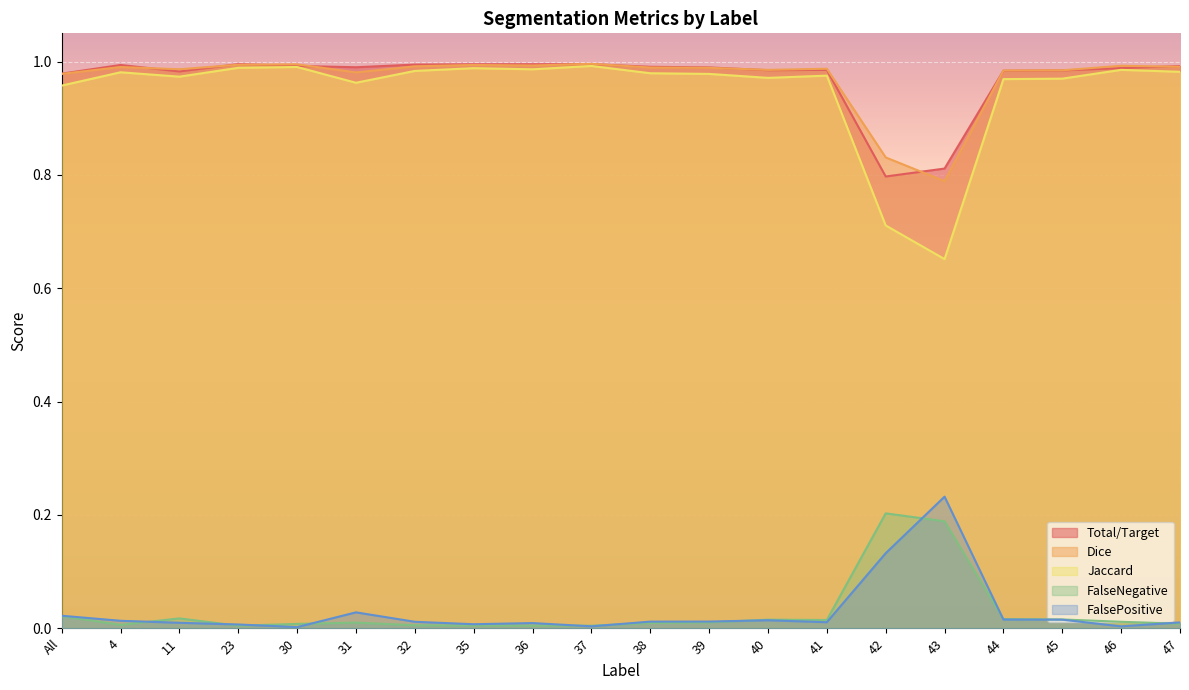

True or false: Total/Target and FalseNegative cross at least once.

False